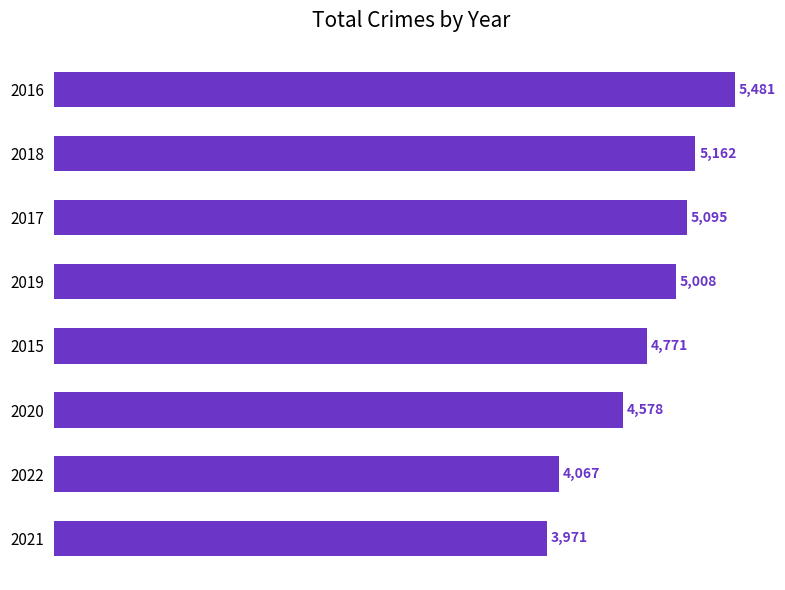

At which label is the value closest to 4726?

2015